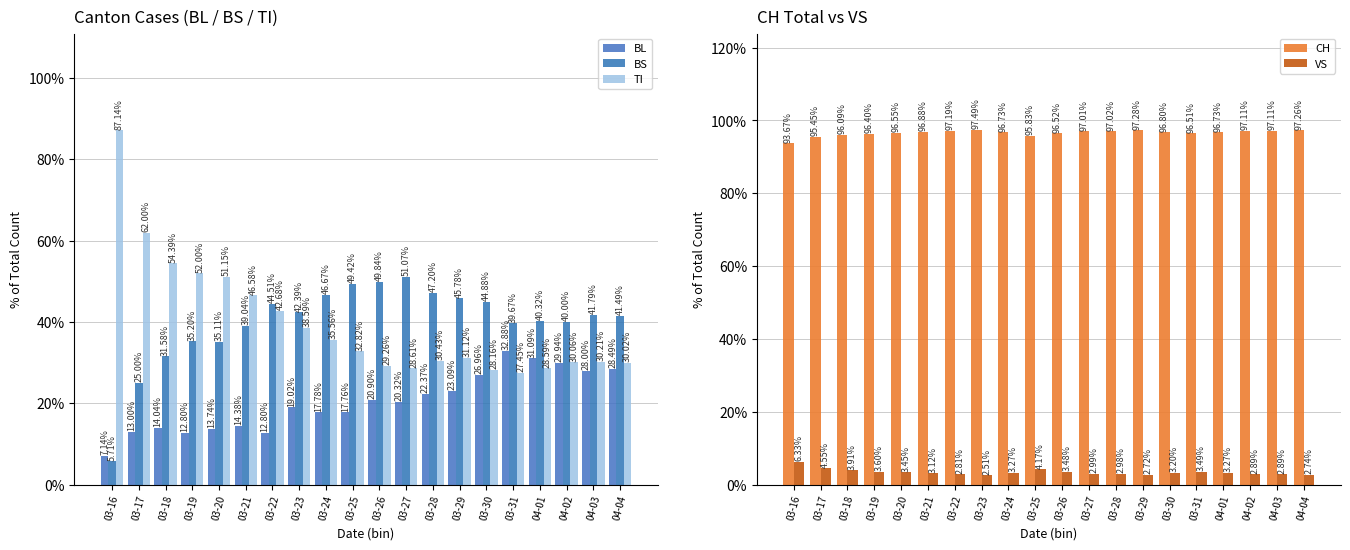

What is the lowest value of the VS series?

2.5